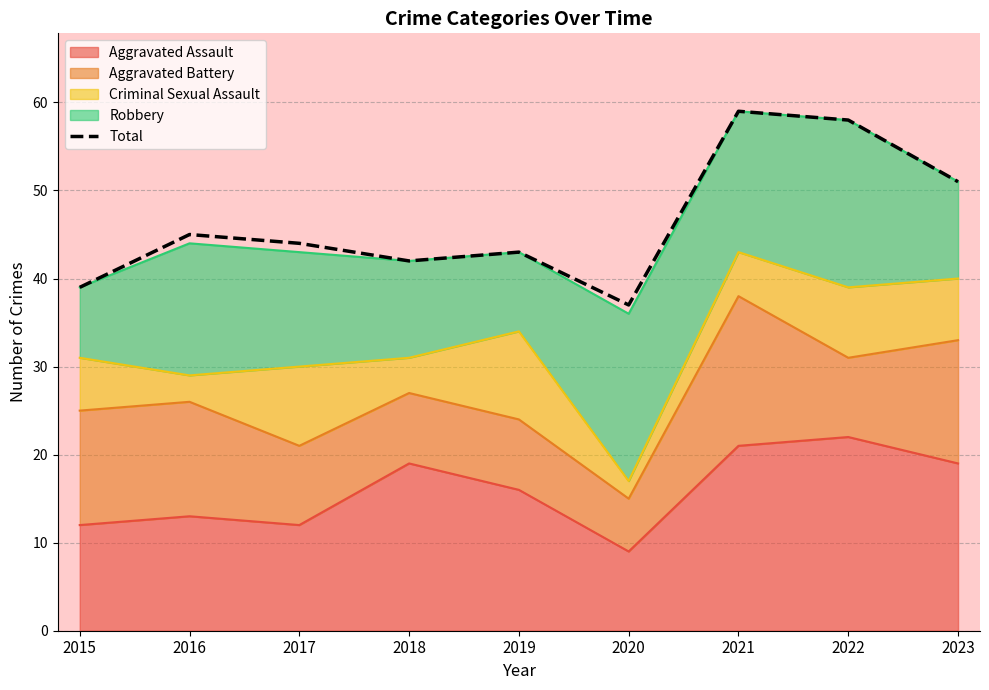

What is the value of the 9th point from the left?

51